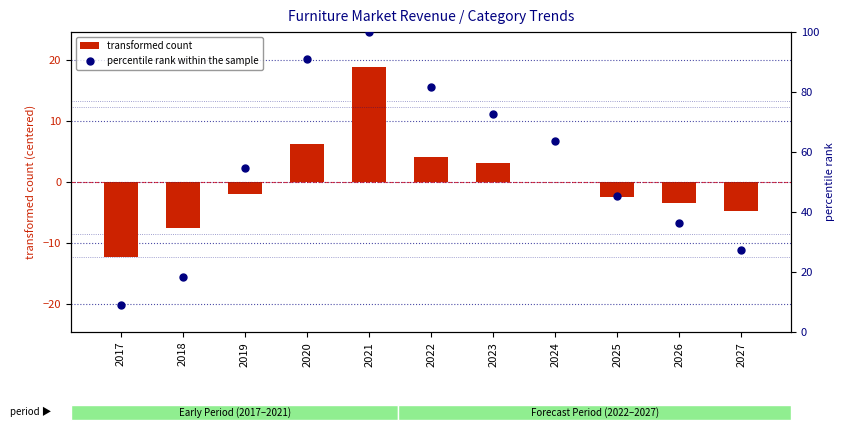

Which series contains the lowest Y value?

transformed count